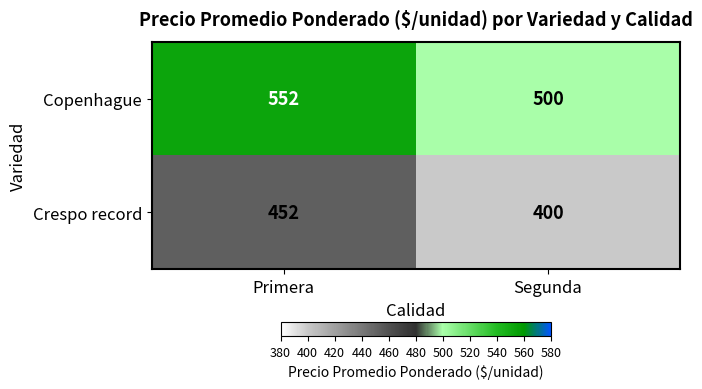

Which series has the largest total across all categories?

Copenhague